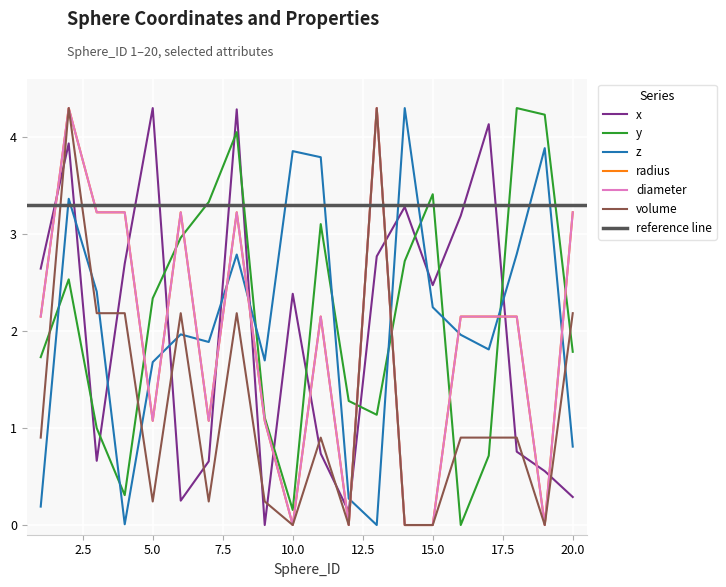

How many data points does each series have?

20